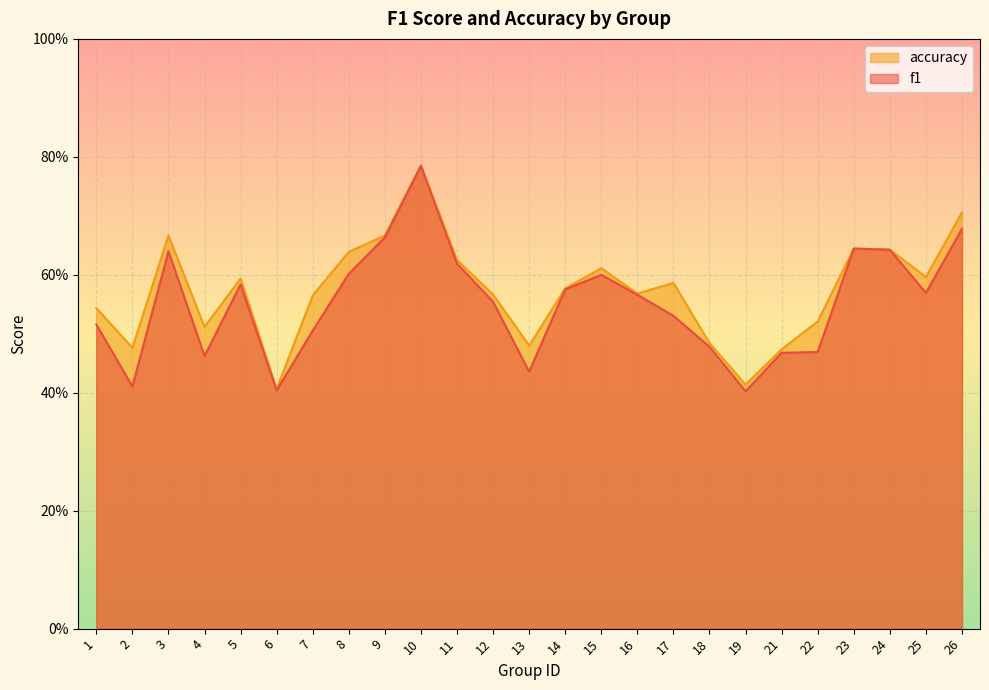

Where is the first local maximum for f1?

3